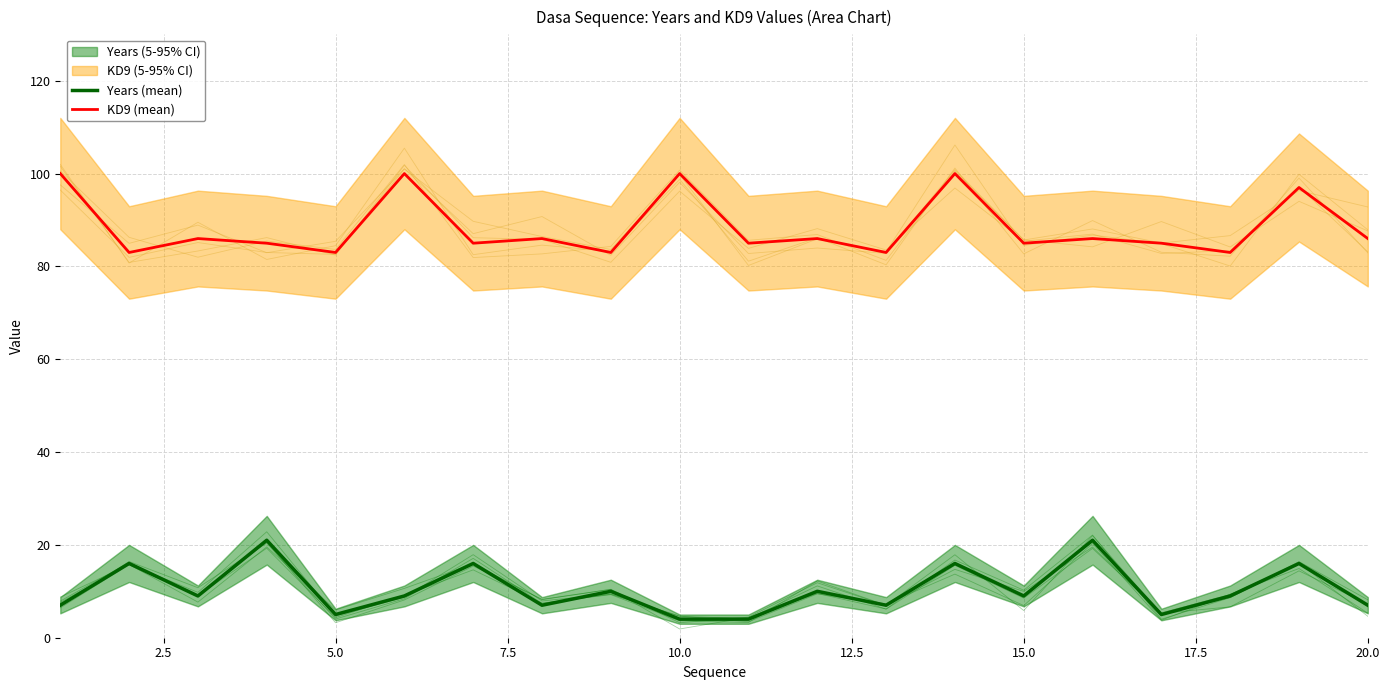

Which series has the widest spread of values?

Years (mean)